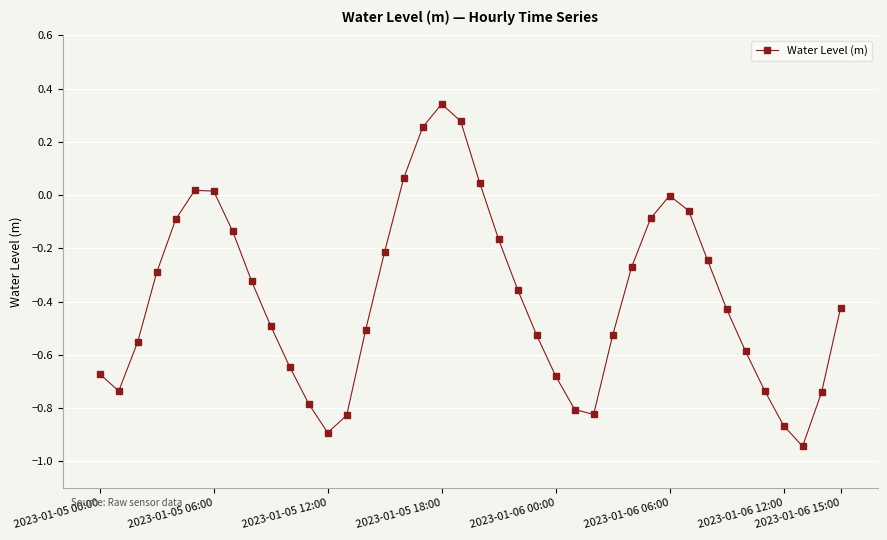

True or false: the data has more than 2 interior local peaks.

True